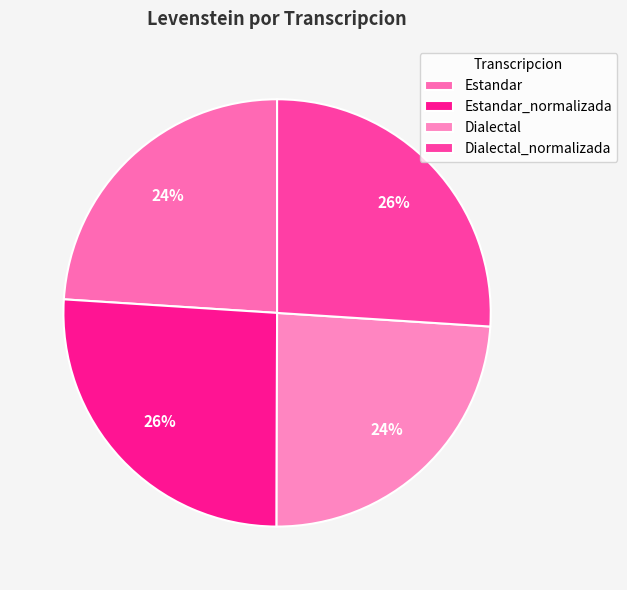

How many slices are in this pie chart?

4